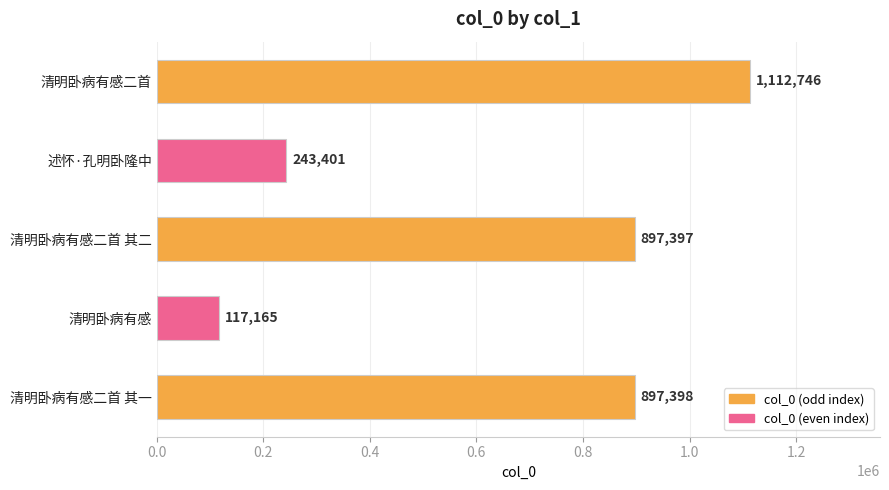

What is the maximum value shown in the chart?

1112746